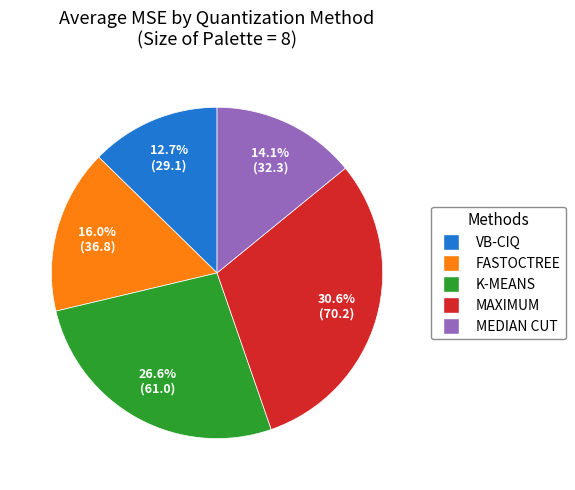

To the nearest percent, what percentage of the pie is MEDIAN CUT?

14%